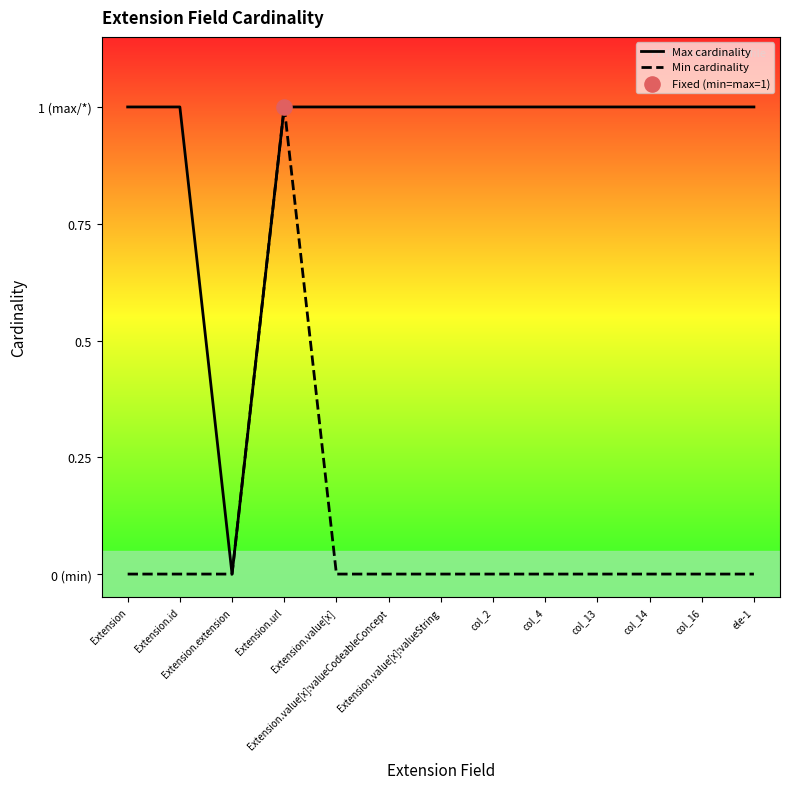

Which series contains the highest Y value?

Max cardinality